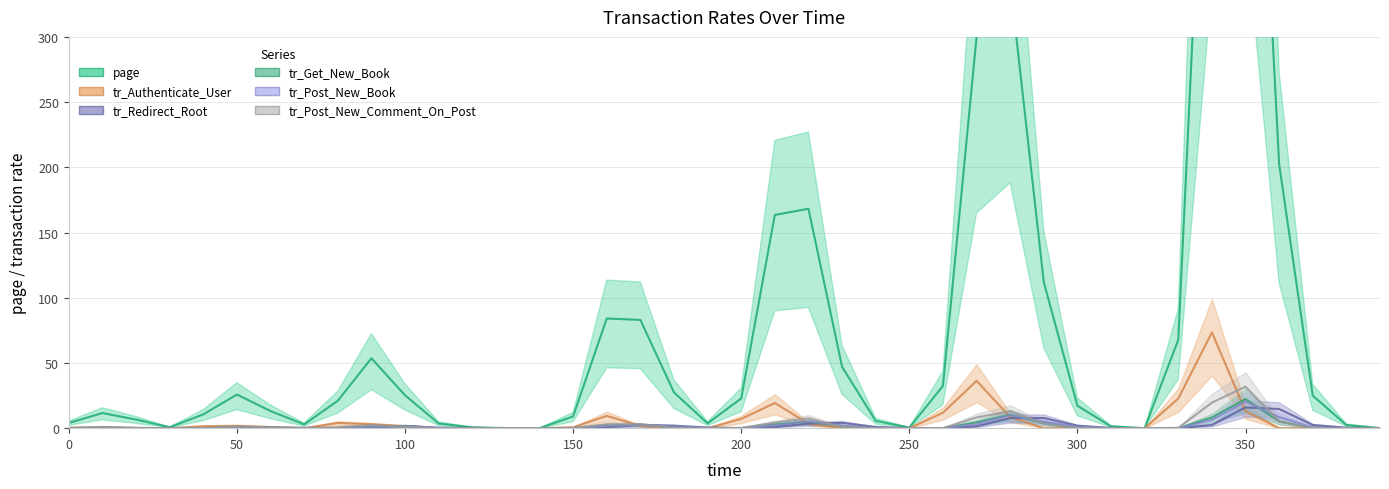

How many data points in page are less than 21?

20